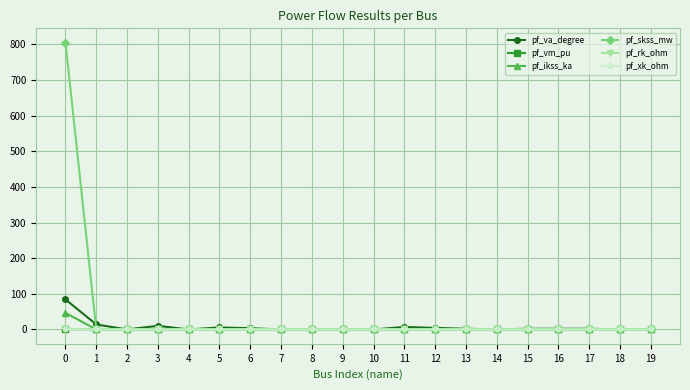

Which series has the largest range (max minus min)?

pf_skss_mw